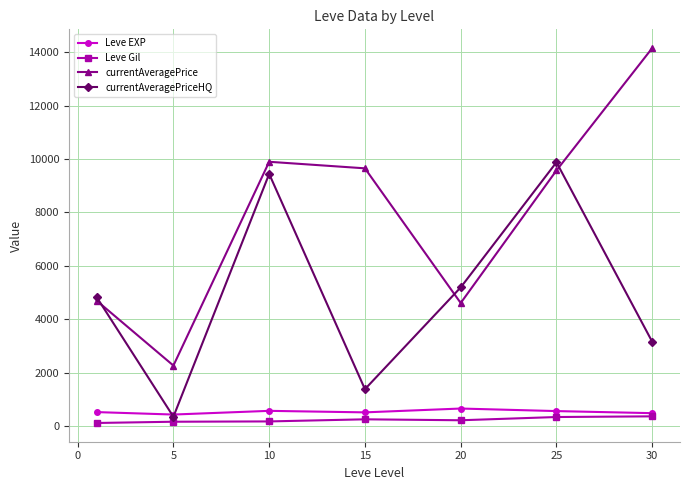

In currentAveragePriceHQ, how many points are higher than both neighbors (excluding endpoints)?

2